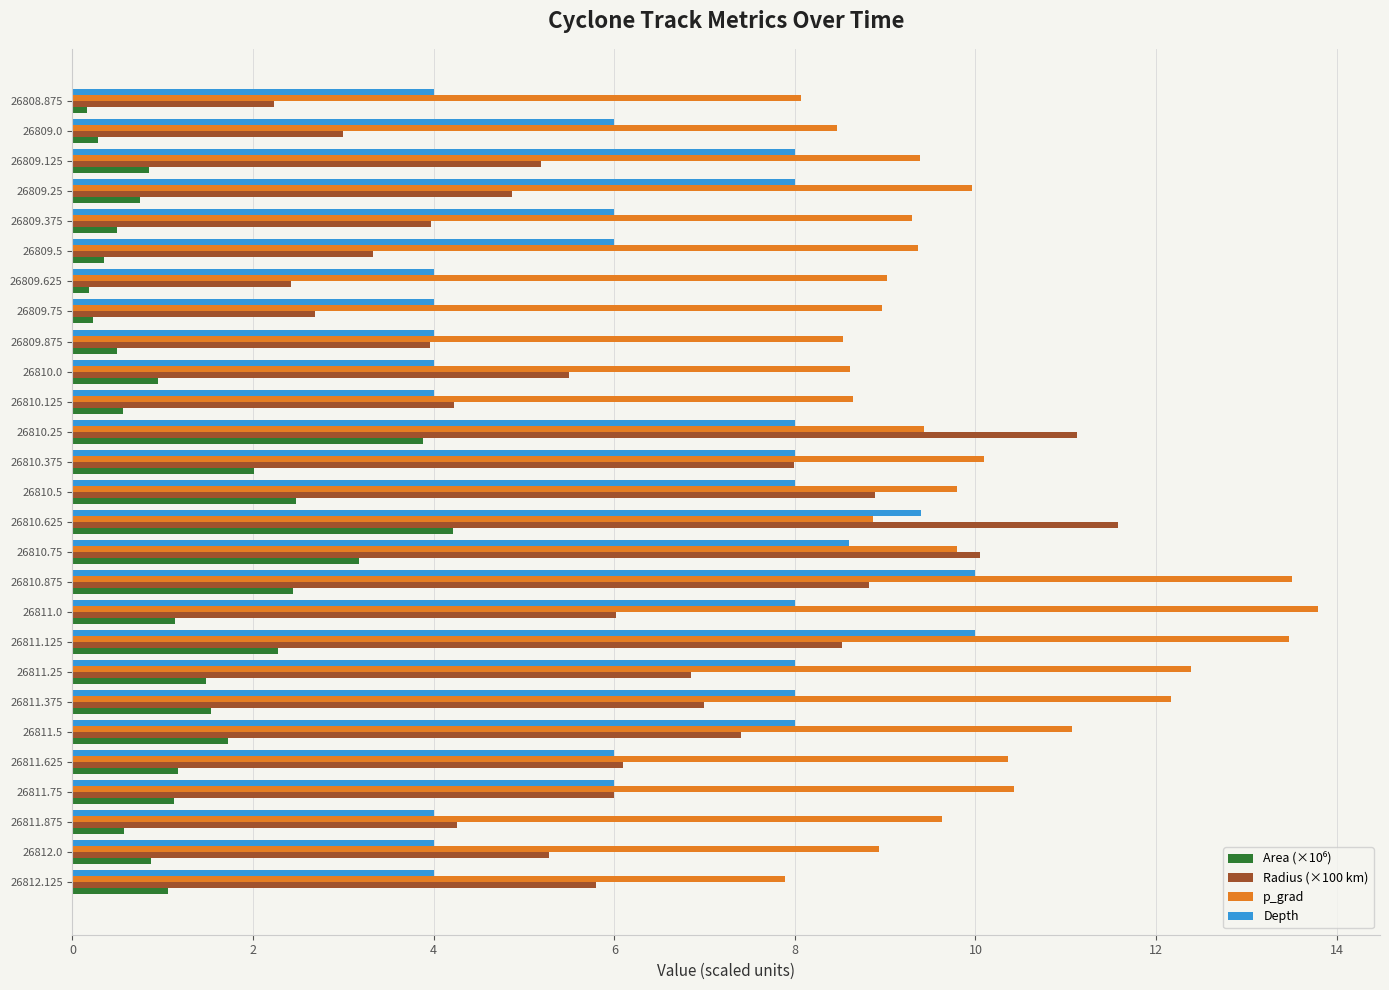

The value of Radius (×100 km) at 26812.125 is 2.6. True or false?

False